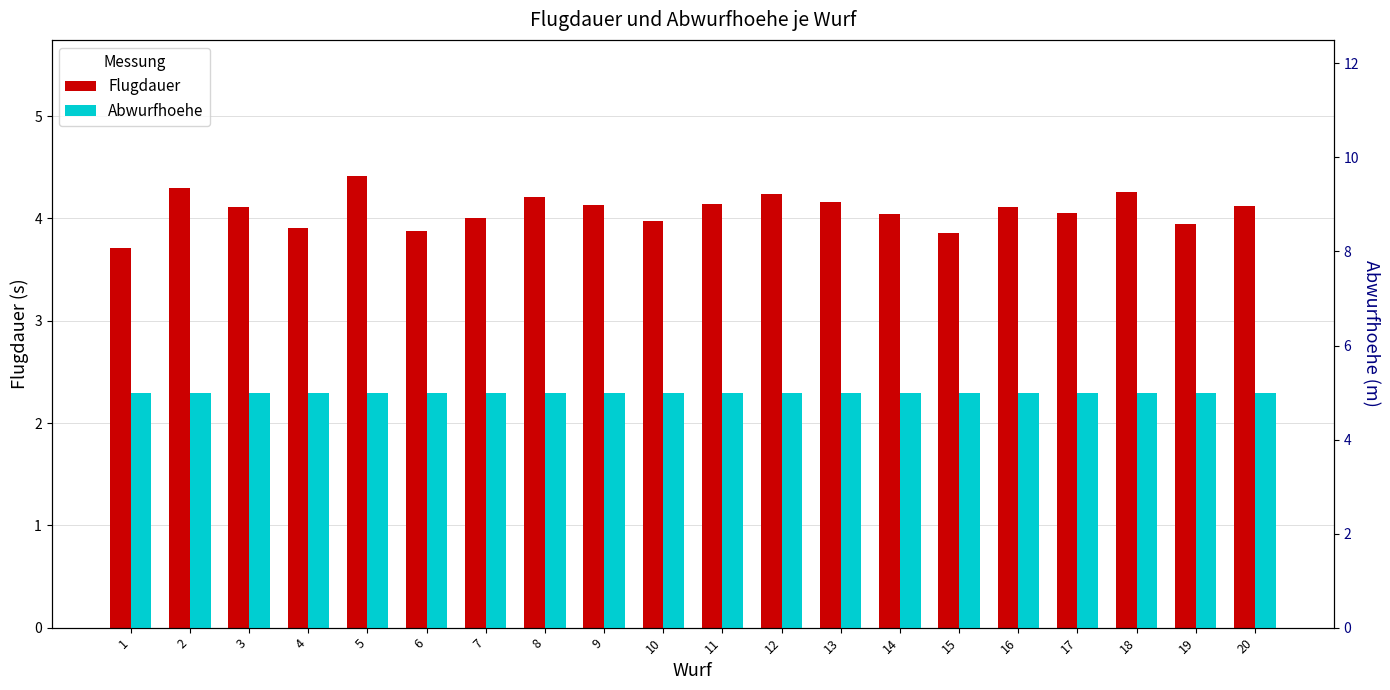

At which category is the sum across all series the highest?

5